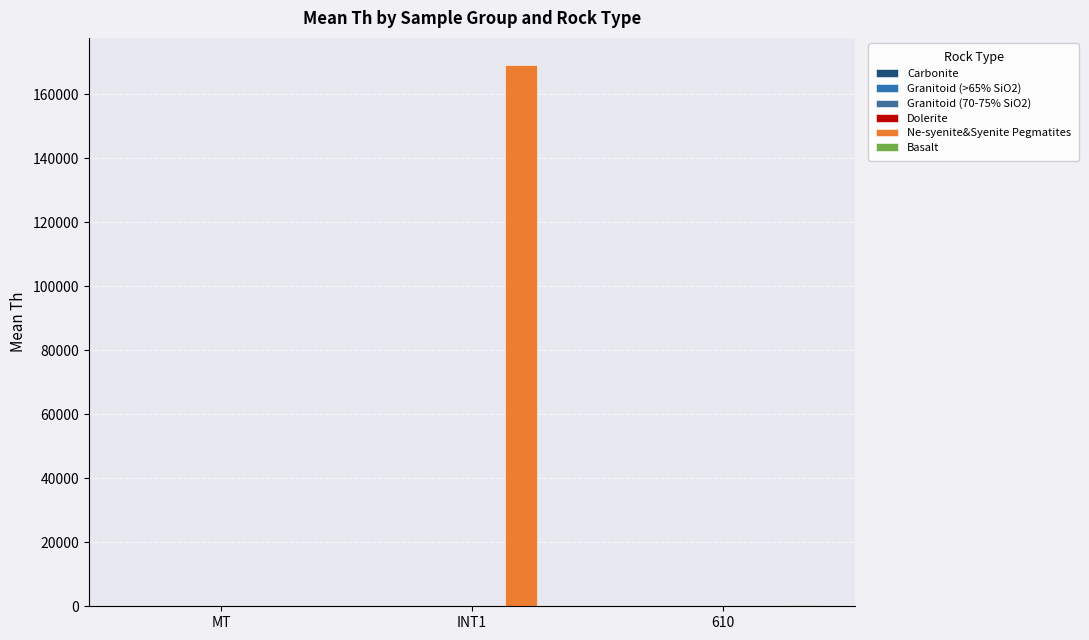

Count the number of data series in this chart.

6